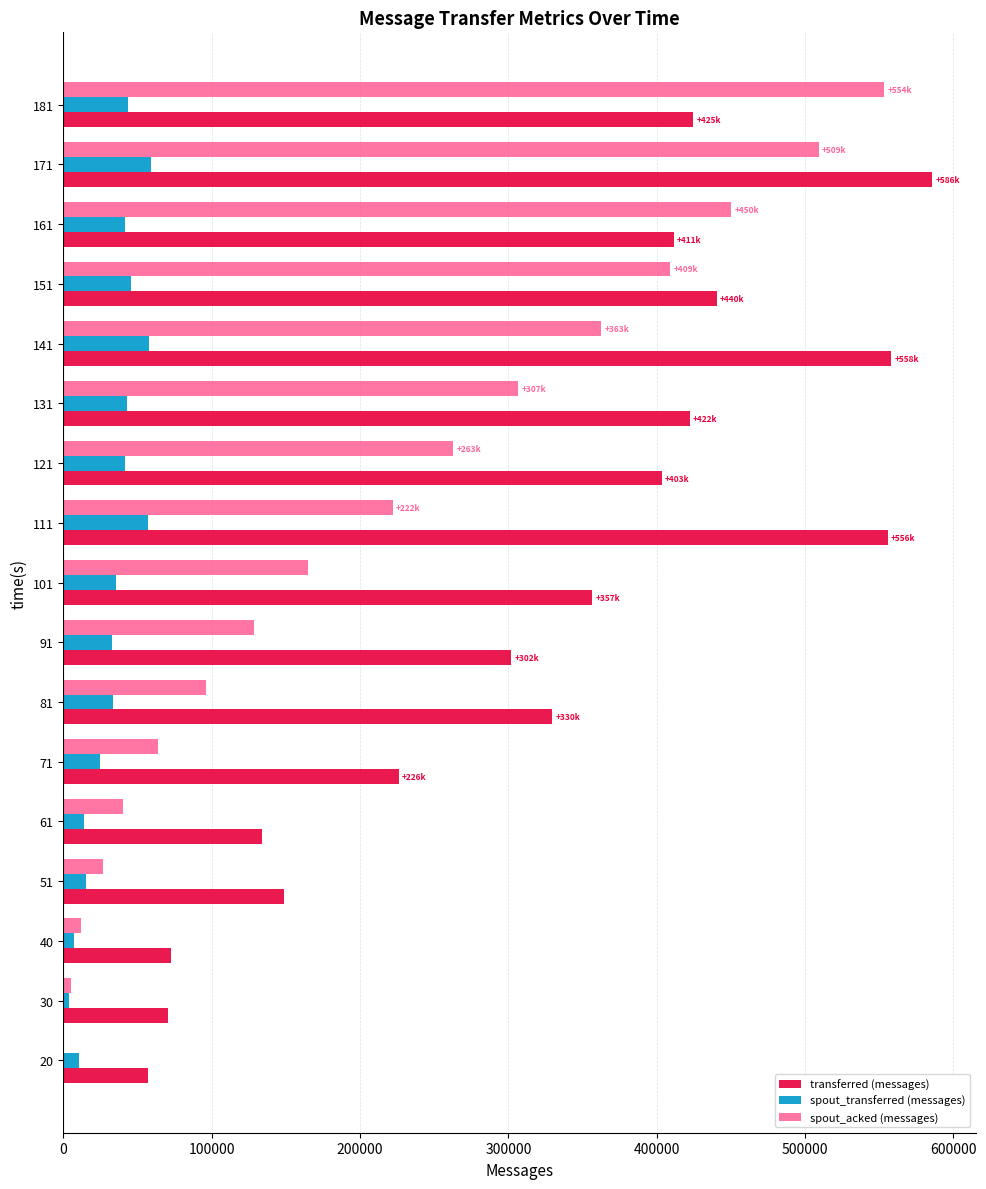

Where is transferred (messages) nearest to the value 321330?

81